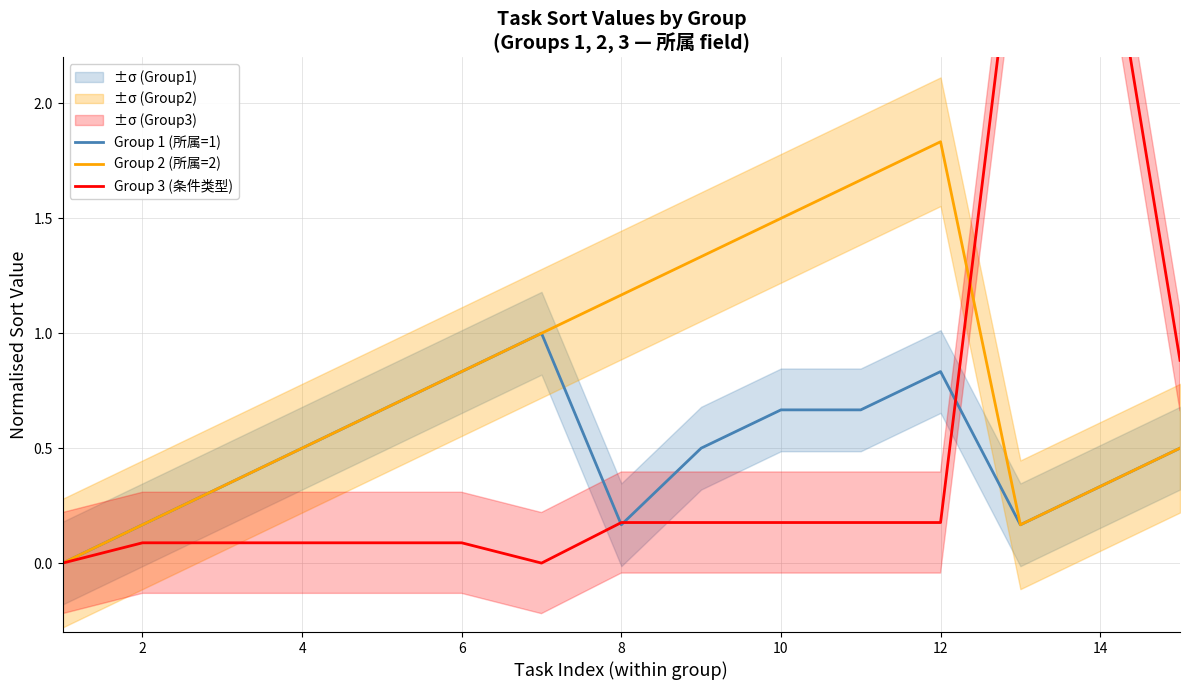

At which category does Group 2 (所属=2) reach its first local peak?

12